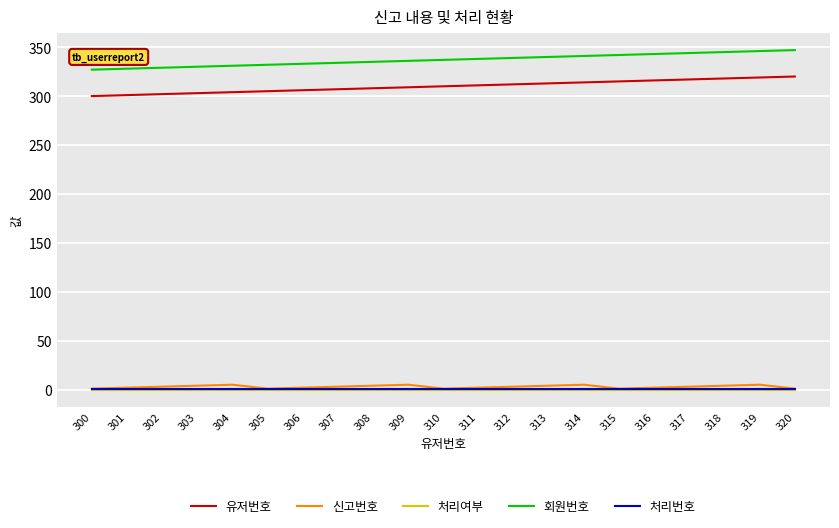

Is the value of 유저번호 at 317 greater than the value of 처리번호 at 319?

Yes